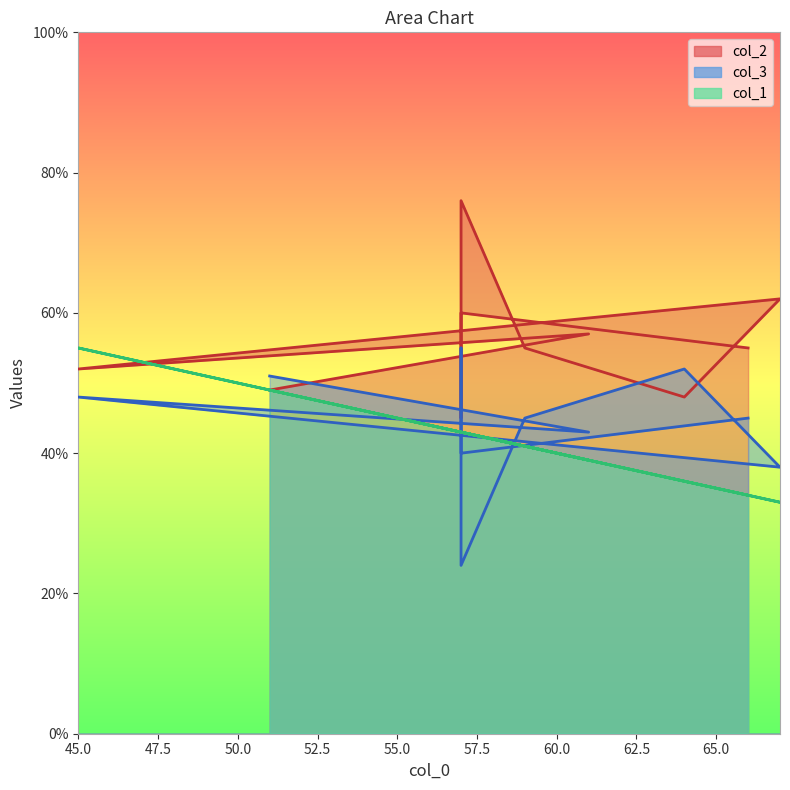

What is the spread (max minus min) of values at 57?

52